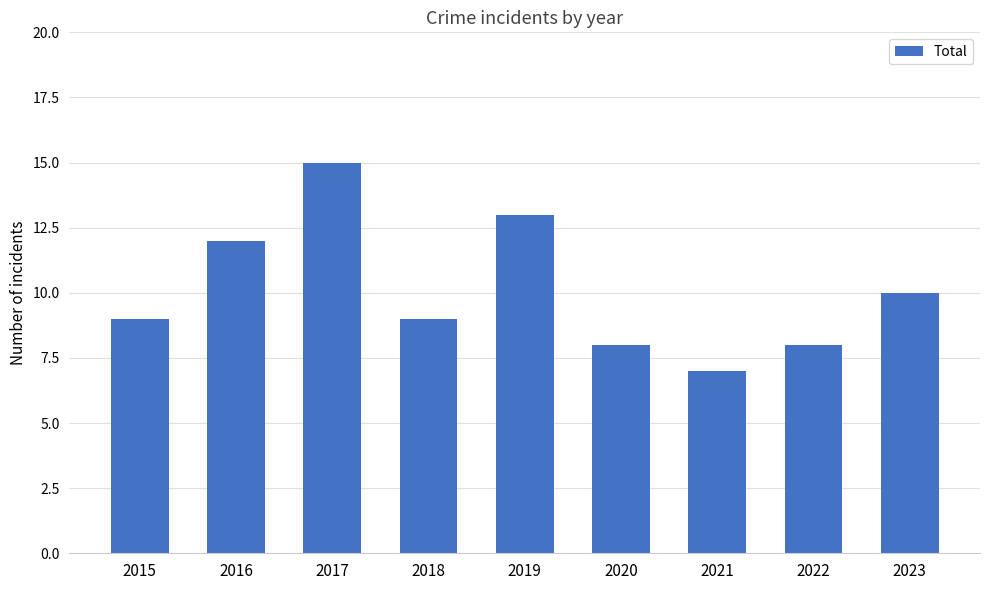

How many series are shown in this chart?

1